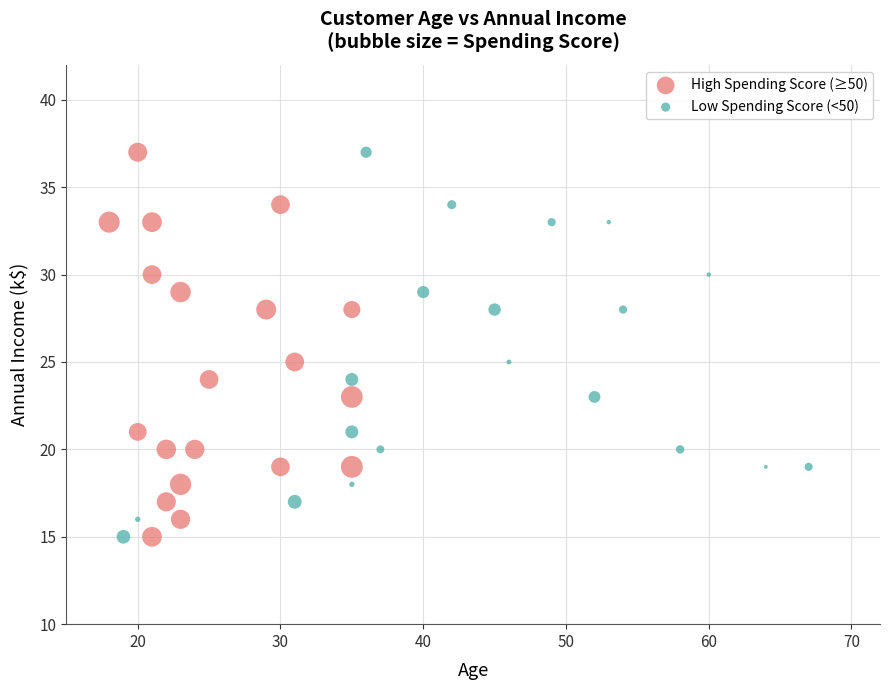

What are all the series names shown in the legend?

High Spending Score (≥50), Low Spending Score (<50)